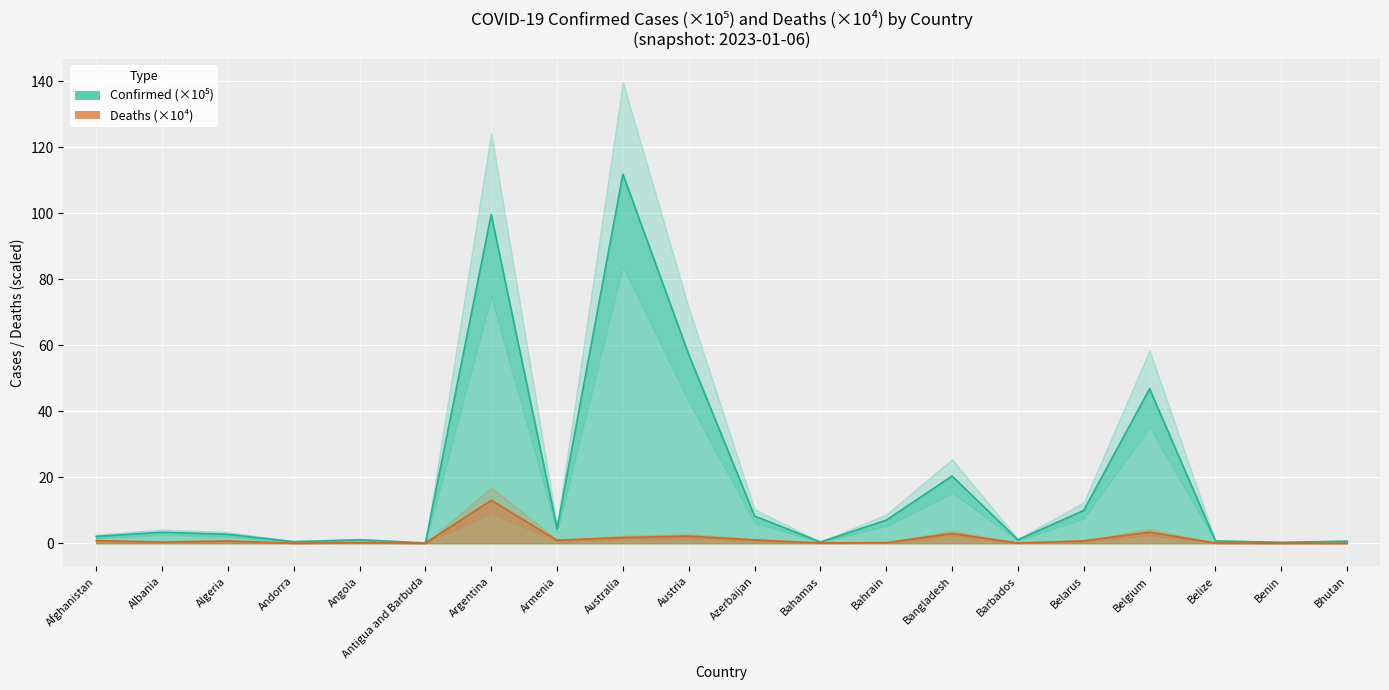

Which series has the largest total across all categories?

Confirmed